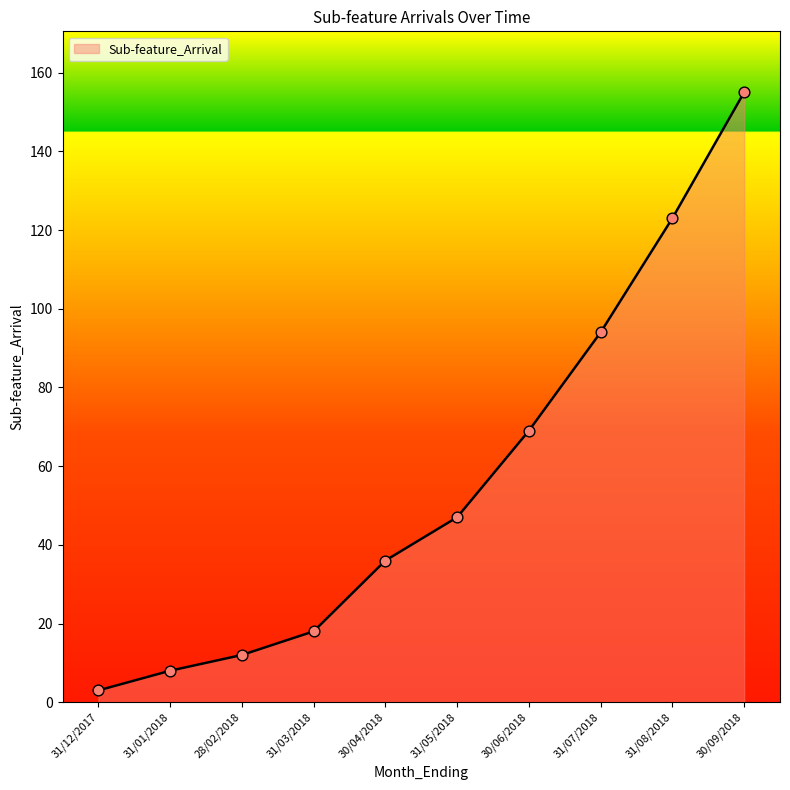

What is the change in value from 31/12/2017 to 31/05/2018?

+44